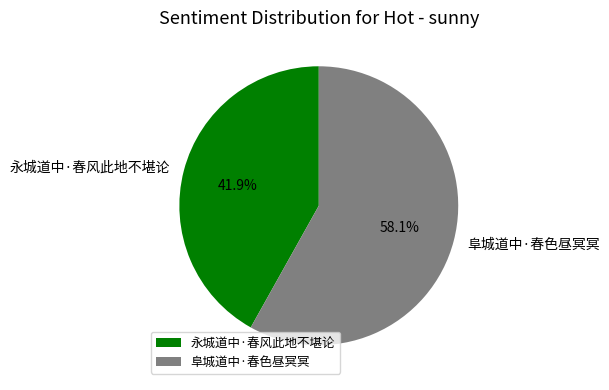

Between 永城道中·春风此地不堪论 and 阜城道中·春色昼冥冥, which is larger?

阜城道中·春色昼冥冥